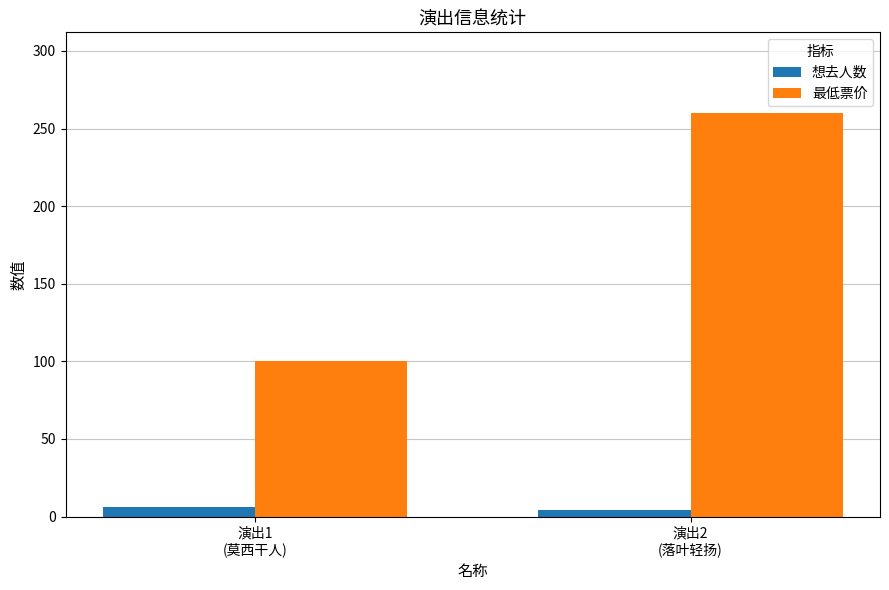

Is it true that 最低票价 equals 100 at 演出1
(莫西干人)?

True